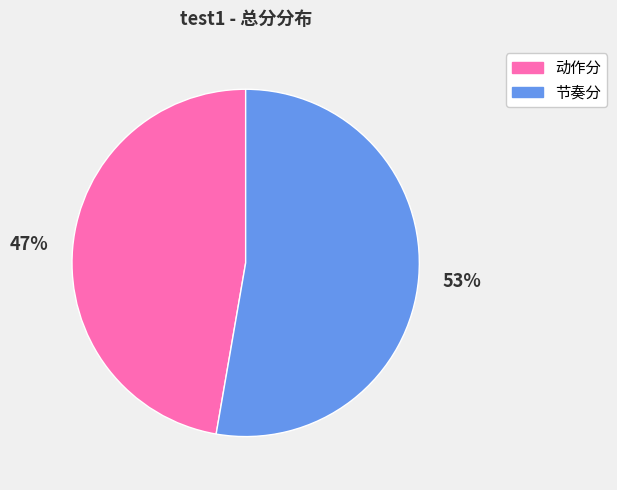

Which slice is the smallest?

动作分